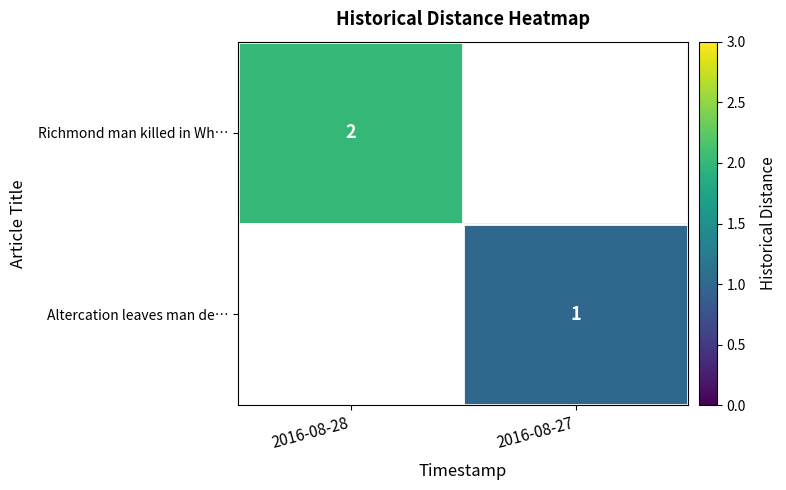

How many distinct data groups are displayed?

2